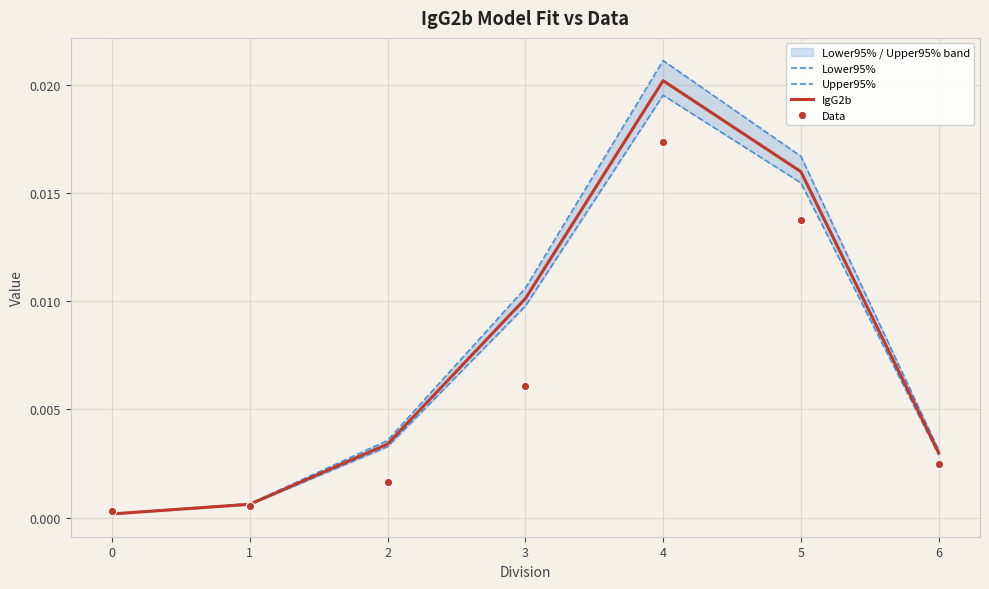

Which has a higher value, 5 or 1?

5